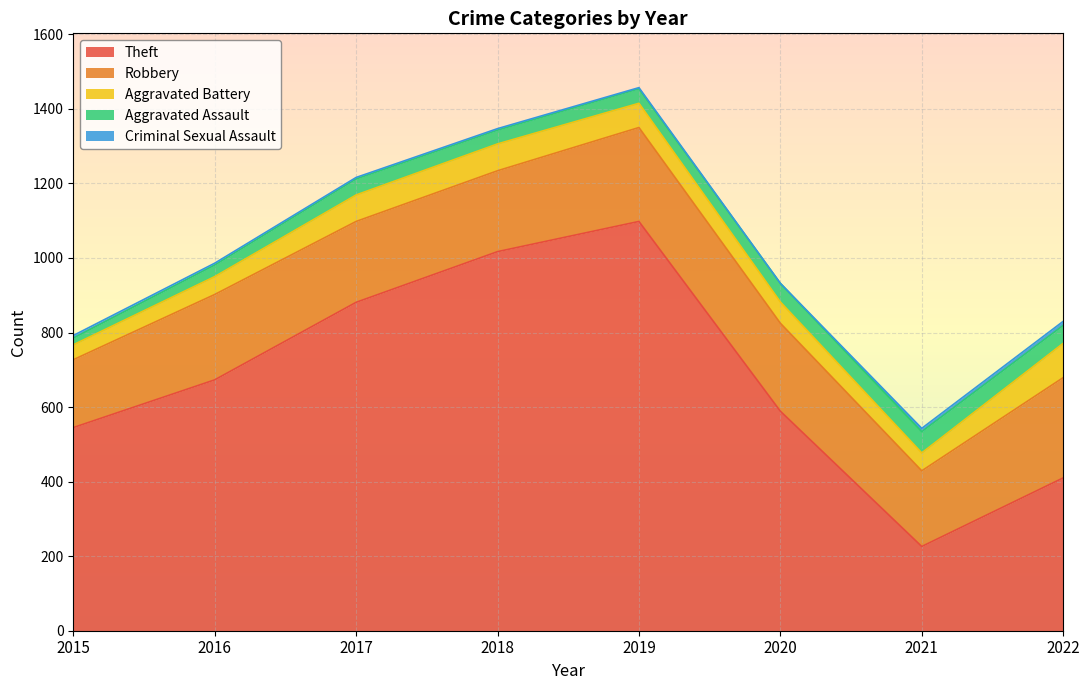

List the labels in order of Robbery value, largest first.

2022, 2019, 2020, 2016, 2017, 2018, 2021, 2015